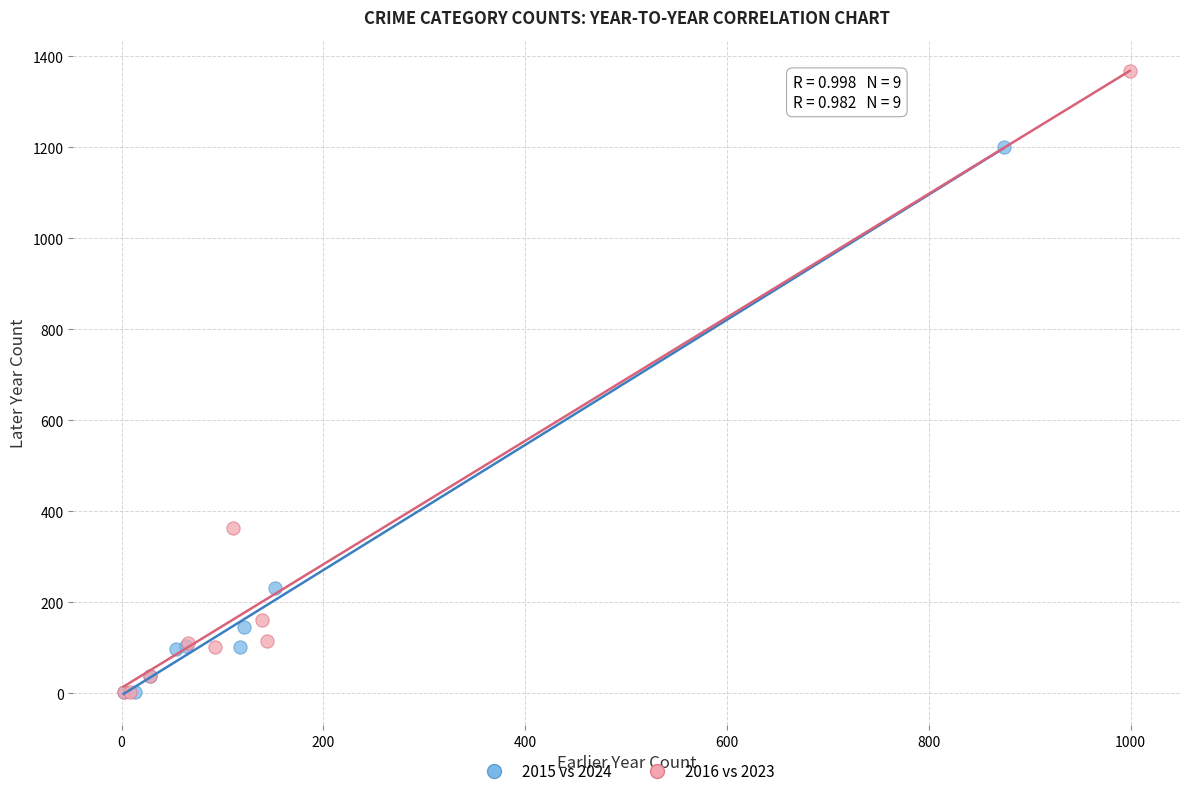

Which series has the widest spread of Y values?

2016 vs 2023